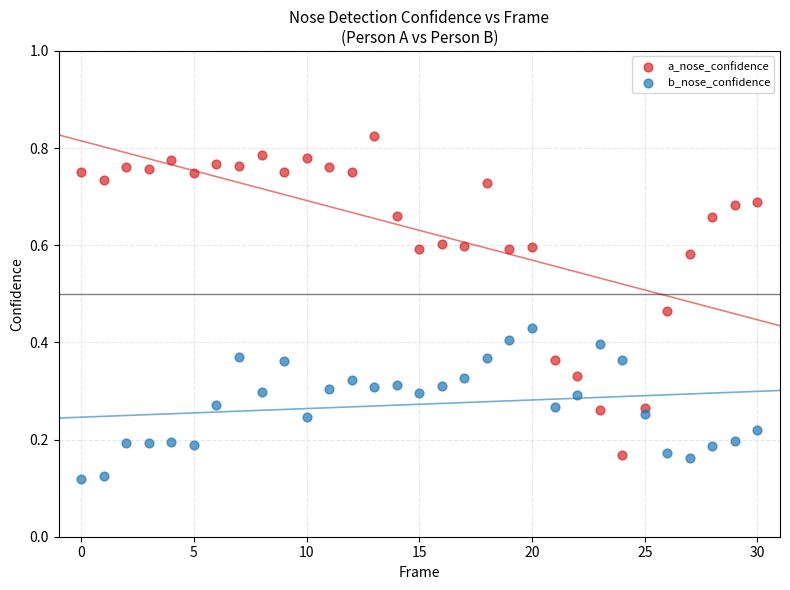

Which series contains the highest Y value?

a_nose_confidence